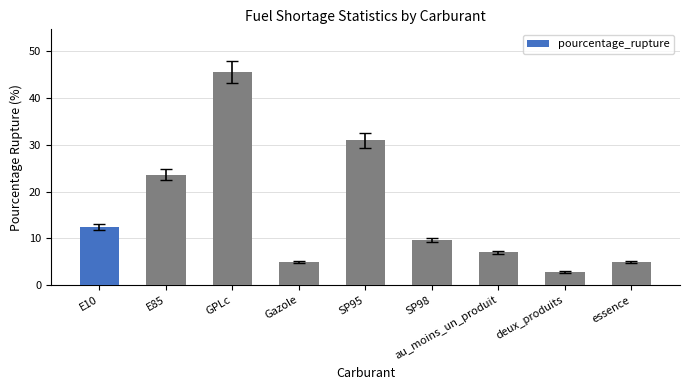

What is the difference between the second highest and minimum values?

28.1